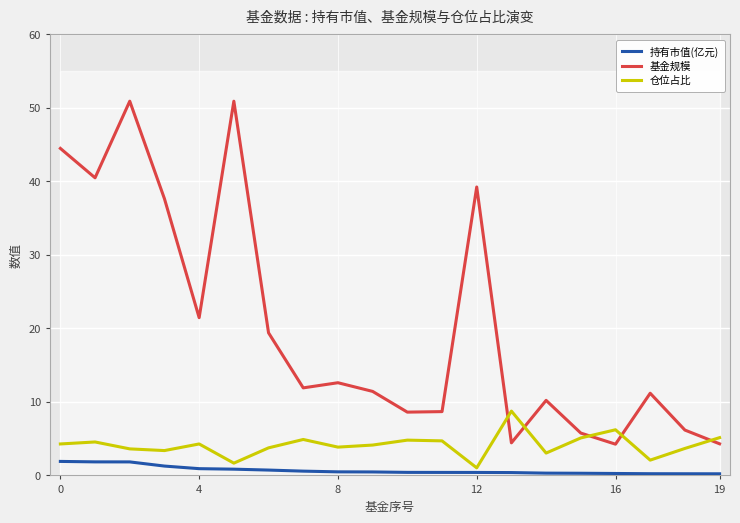

What is the total value across all series at 15?

11.2